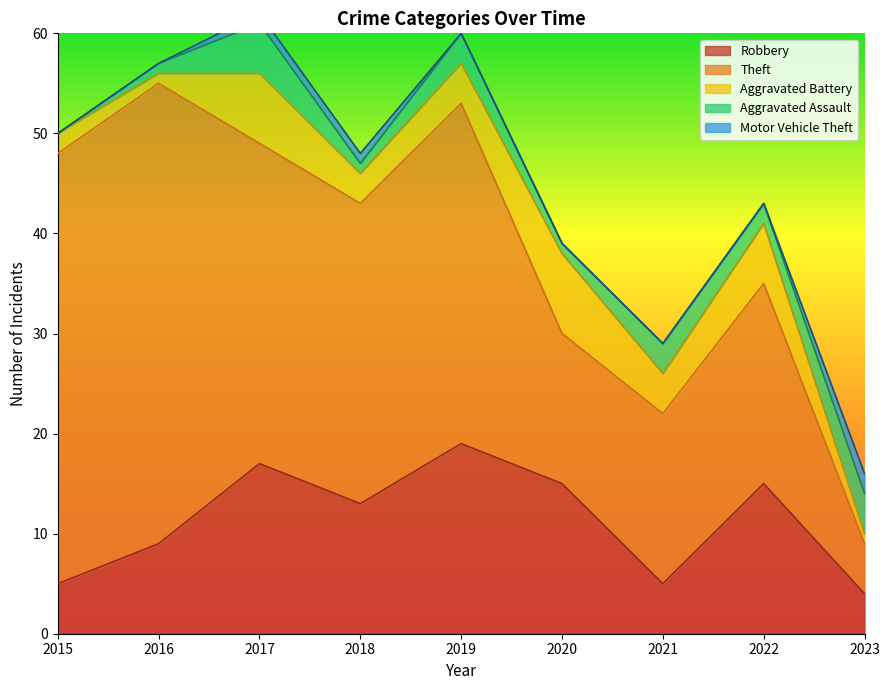

The Motor Vehicle Theft series shows 1 at 2022. True or false?

False